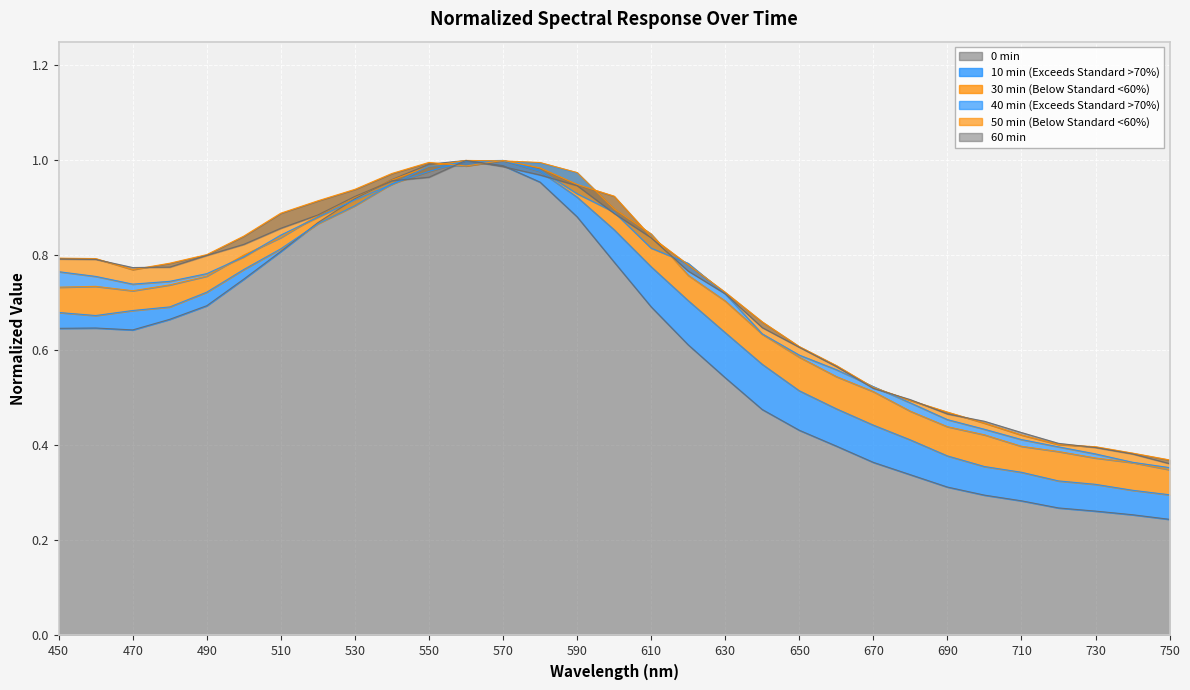

After their last crossing, which series has the higher values: 88 10min_normalized or 88 40min_normalized?

88 10min_normalized